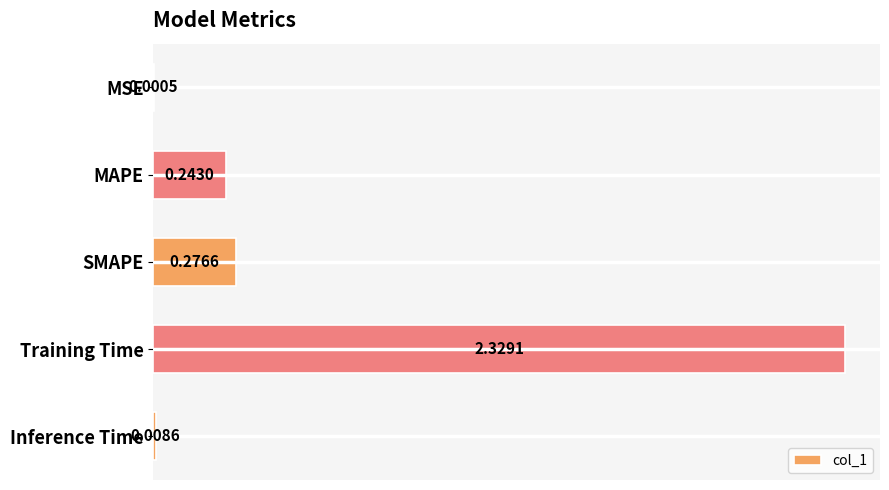

At which label is the value closest to 1?

SMAPE